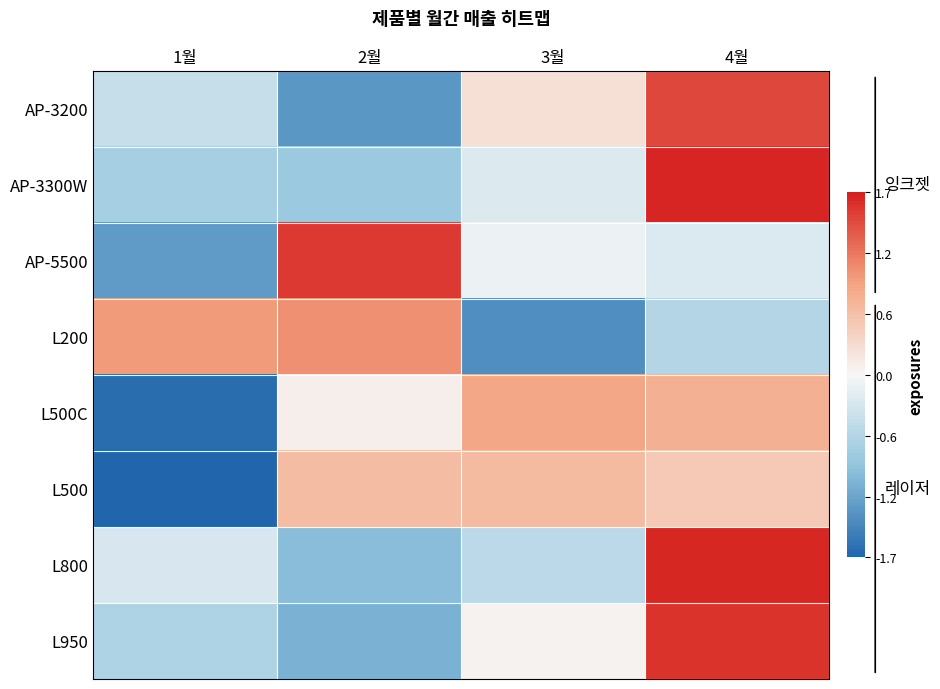

At 2월, list the series in order from largest to smallest.

AP-5500, L200, L500, L500C, AP-3300W, L800, L950, AP-3200